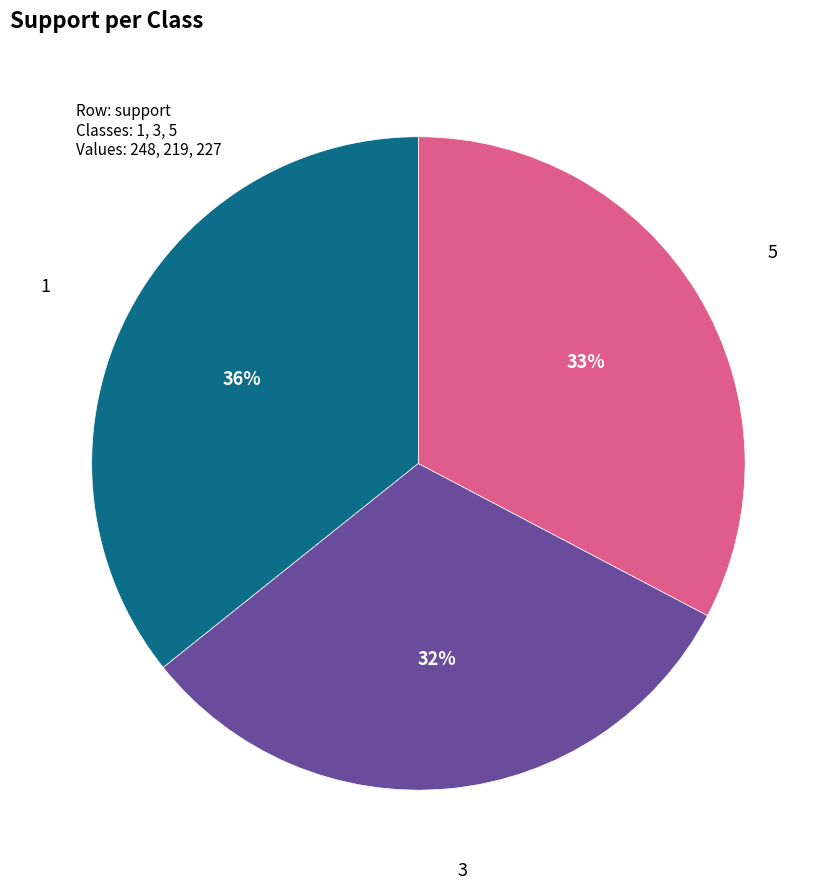

Is there a majority slice in this chart?

No